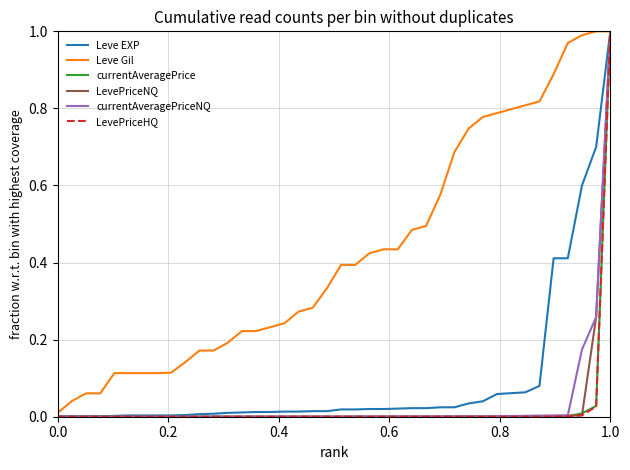

Which series has the largest total across all categories?

Leve Gil